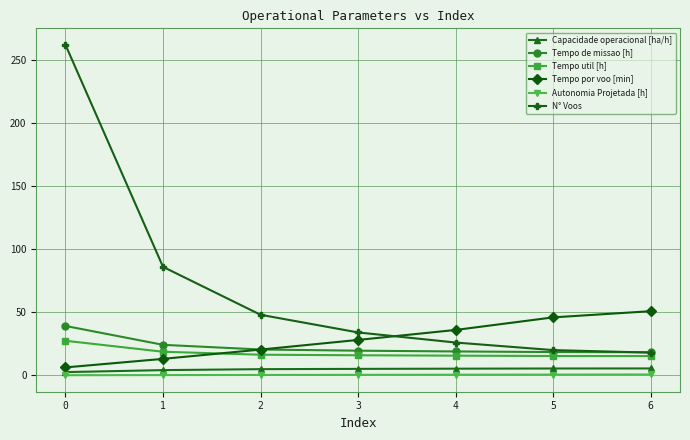

How many distinct data groups are displayed?

6